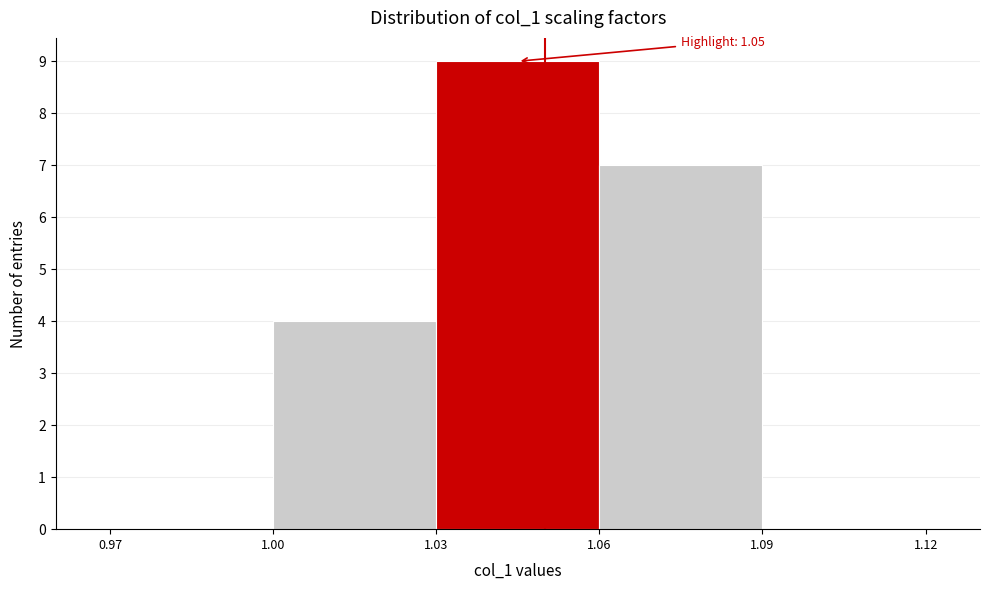

Which range on the x-axis has the tallest bar?

1.03 to 1.06